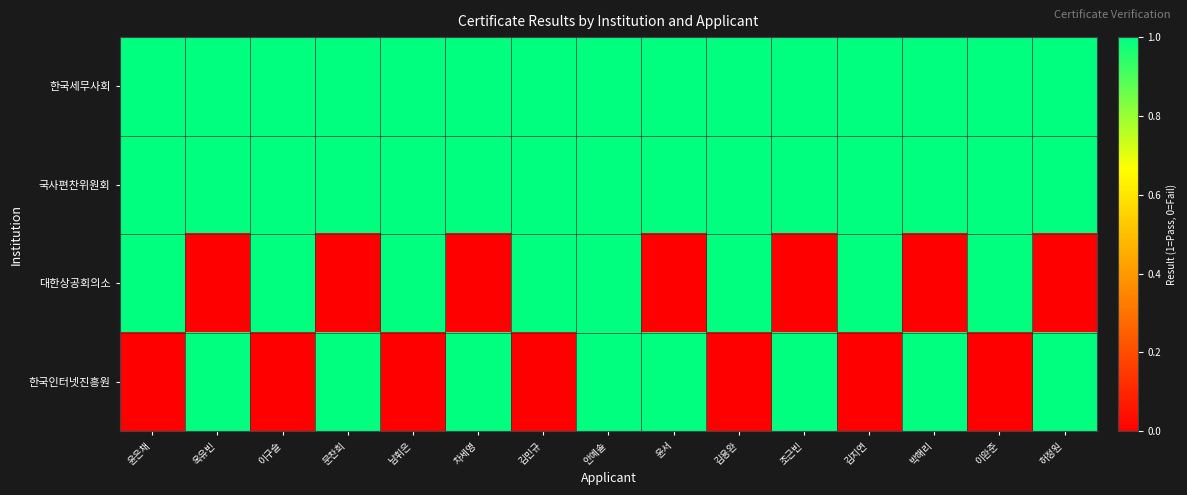

Reading right to left, extract all data points from this chart.

한국세무사회: 허정원=1	이완준=1	박해리=1	김지연=1	조근빈=1	김용완=1	윤서=1	안예솔=1	김민규=1	차세영=1	남휘은=1	문찬희=1	이구슬=1	옥유빈=1	윤은채=1
국사편찬위원회: 허정원=1	이완준=1	박해리=1	김지연=1	조근빈=1	김용완=1	윤서=1	안예솔=1	김민규=1	차세영=1	남휘은=1	문찬희=1	이구슬=1	옥유빈=1	윤은채=1
대한상공회의소: 허정원=0	이완준=1	박해리=0	김지연=1	조근빈=0	김용완=1	윤서=0	안예솔=1	김민규=1	차세영=0	남휘은=1	문찬희=0	이구슬=1	옥유빈=0	윤은채=1
한국인터넷진흥원: 허정원=1	이완준=0	박해리=1	김지연=0	조근빈=1	김용완=0	윤서=1	안예솔=1	김민규=0	차세영=1	남휘은=0	문찬희=1	이구슬=0	옥유빈=1	윤은채=0